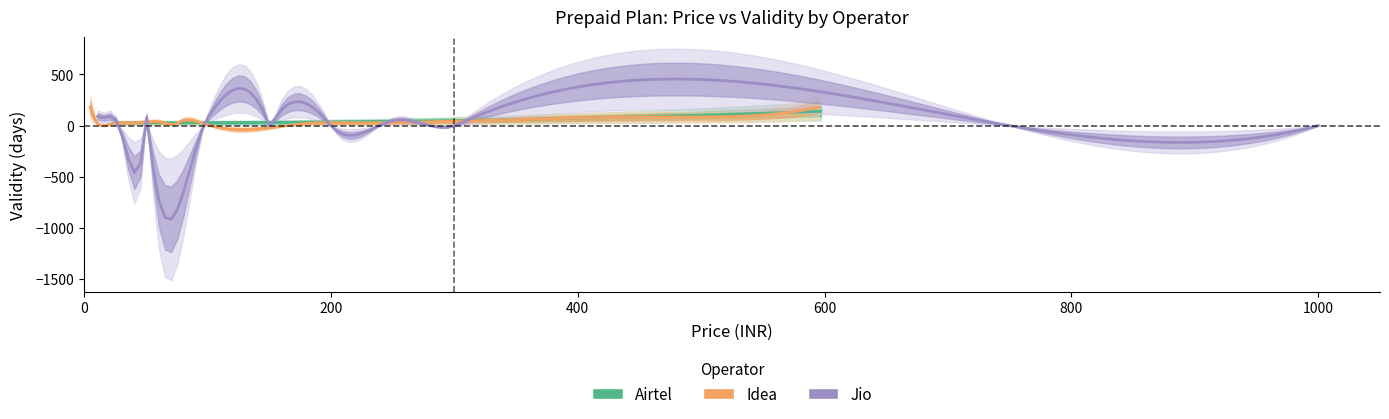

The validity series shows 46 at 8. True or false?

False